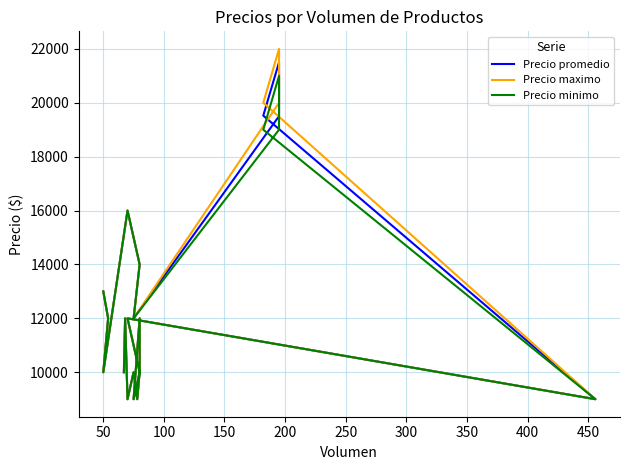

What is the label of the 16th point from the right?

200